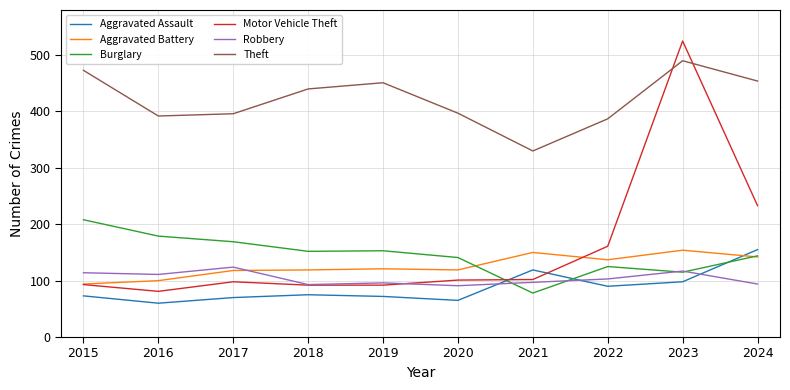

Which series has the largest range (max minus min)?

Motor Vehicle Theft